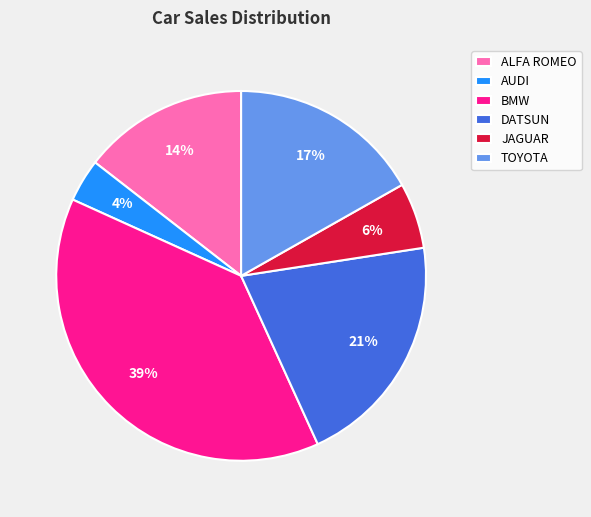

Which category has the biggest portion of the pie?

BMW